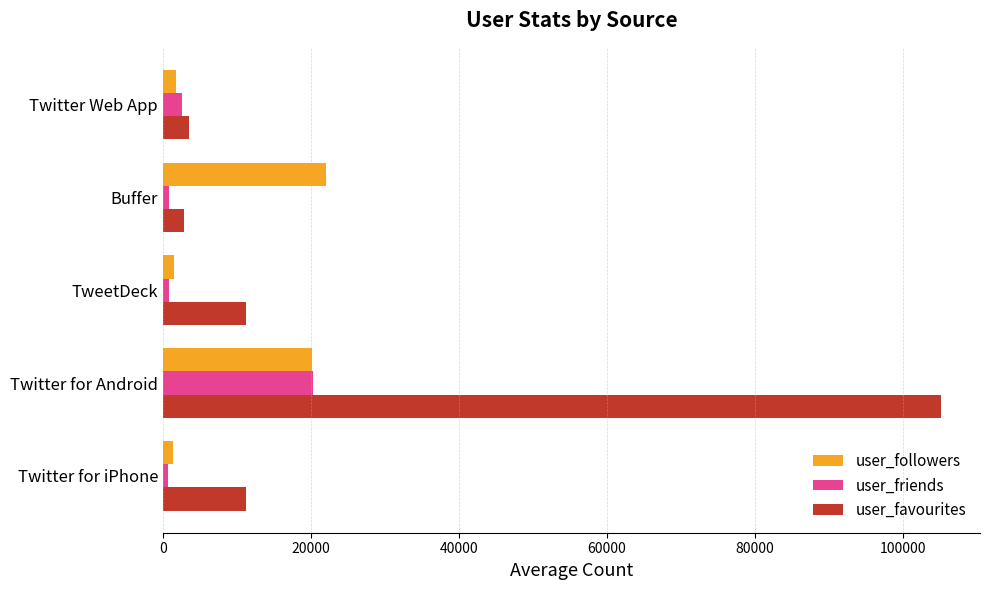

True or false: user_favourites has a value of 3538.0 at Twitter Web App.

True